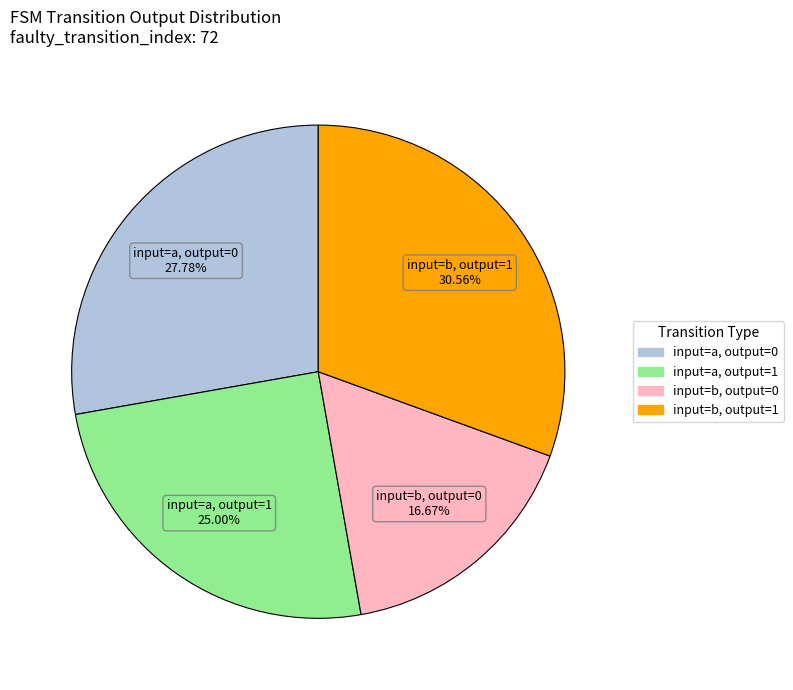

How many slices are in this pie chart?

4